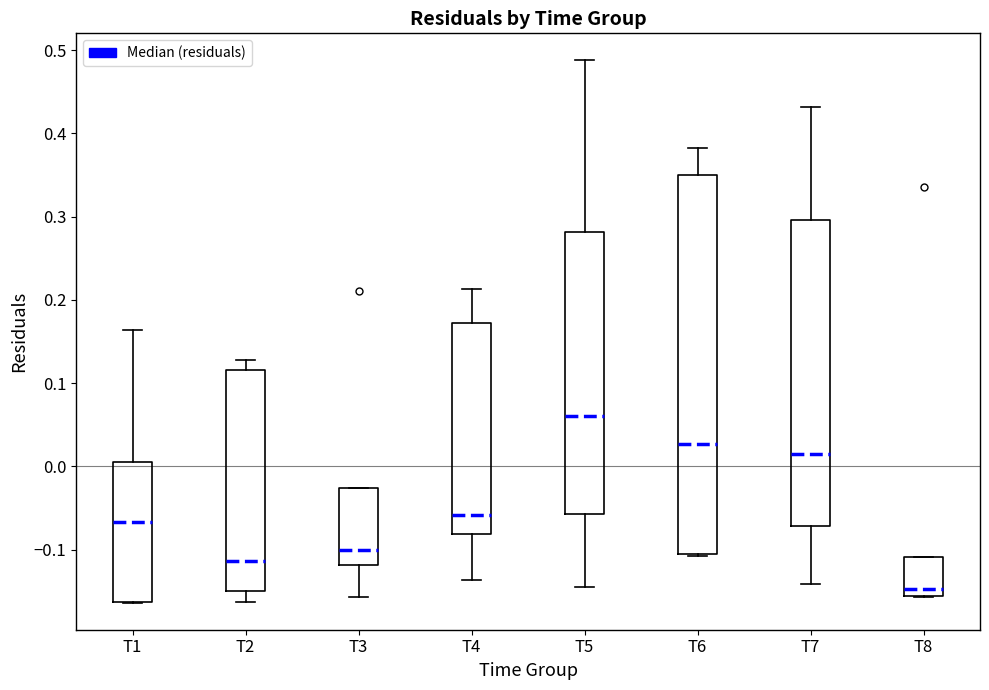

Reading left to right, read every box against the y-axis: the position of its median line, the range the box covers, and the ends of its whiskers. The values are not printed on the chart, so give them approximately, as read against the axis.

T1: median -0.07, box -0.16 to 0.00, whiskers -0.16 to 0.16
T2: median -0.11, box -0.15 to 0.12, whiskers -0.16 to 0.13
T3: median -0.10, box -0.12 to -0.03, whiskers -0.16 to -0.03
T4: median -0.06, box -0.08 to 0.17, whiskers -0.14 to 0.21
T5: median 0.06, box -0.06 to 0.28, whiskers -0.14 to 0.49
T6: median 0.03, box -0.11 to 0.35, whiskers -0.11 to 0.38
T7: median 0.02, box -0.07 to 0.30, whiskers -0.14 to 0.43
T8: median -0.15, box -0.16 to -0.11, whiskers -0.16 to -0.11